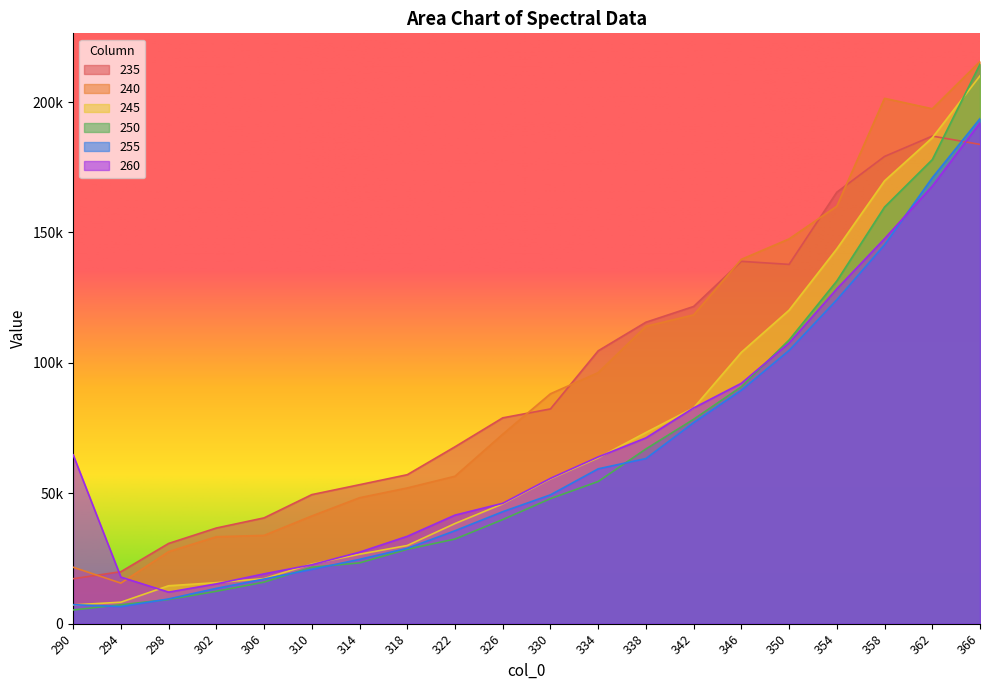

Which category has the lowest value in the 235 series?

290